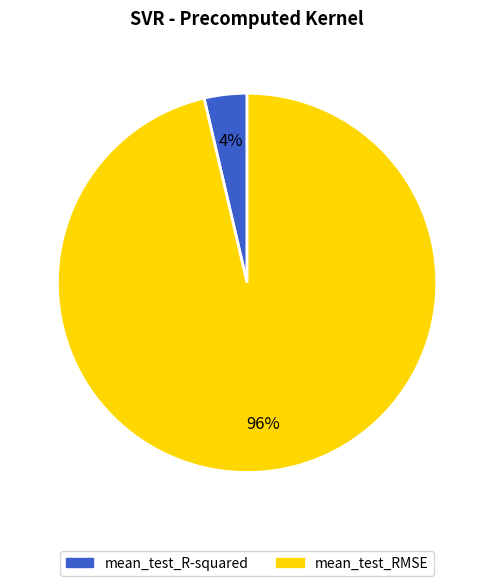

Do mean_test_R-squared and mean_test_RMSE together represent more than half of the pie?

Yes